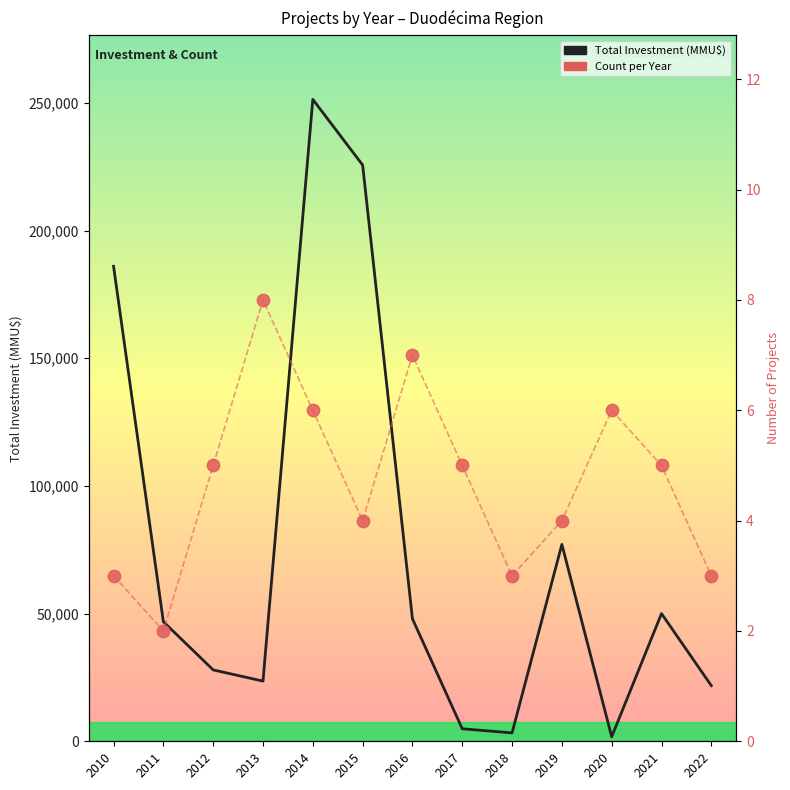

Which series has the largest total across all categories?

Total Investment (MMU$)